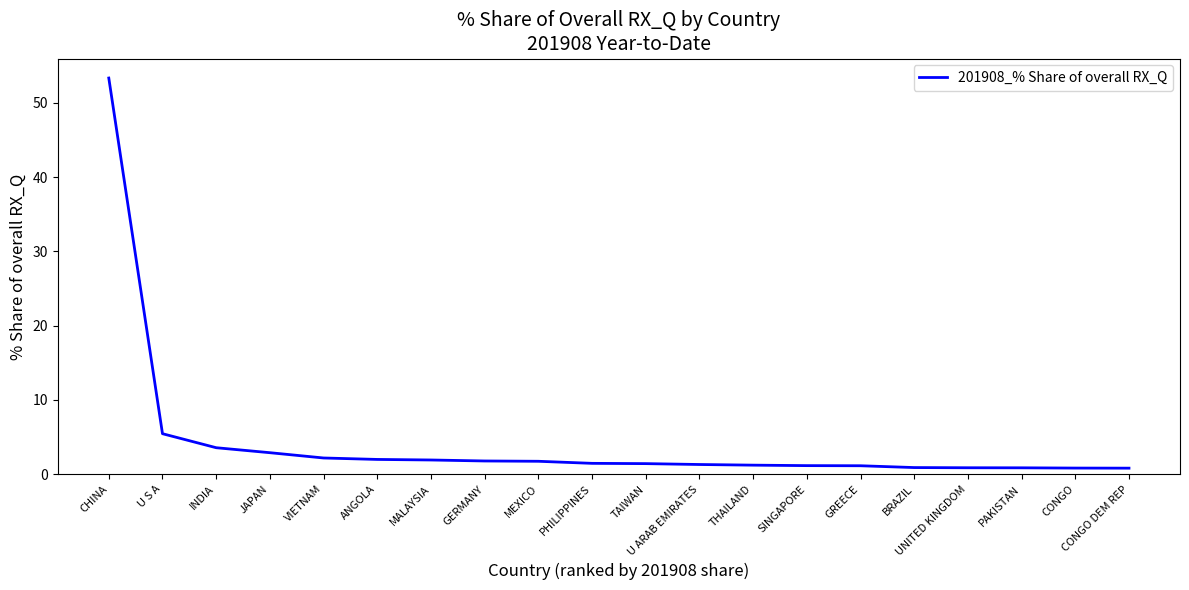

Is it true that the value at SINGAPORE is 1.2?

True